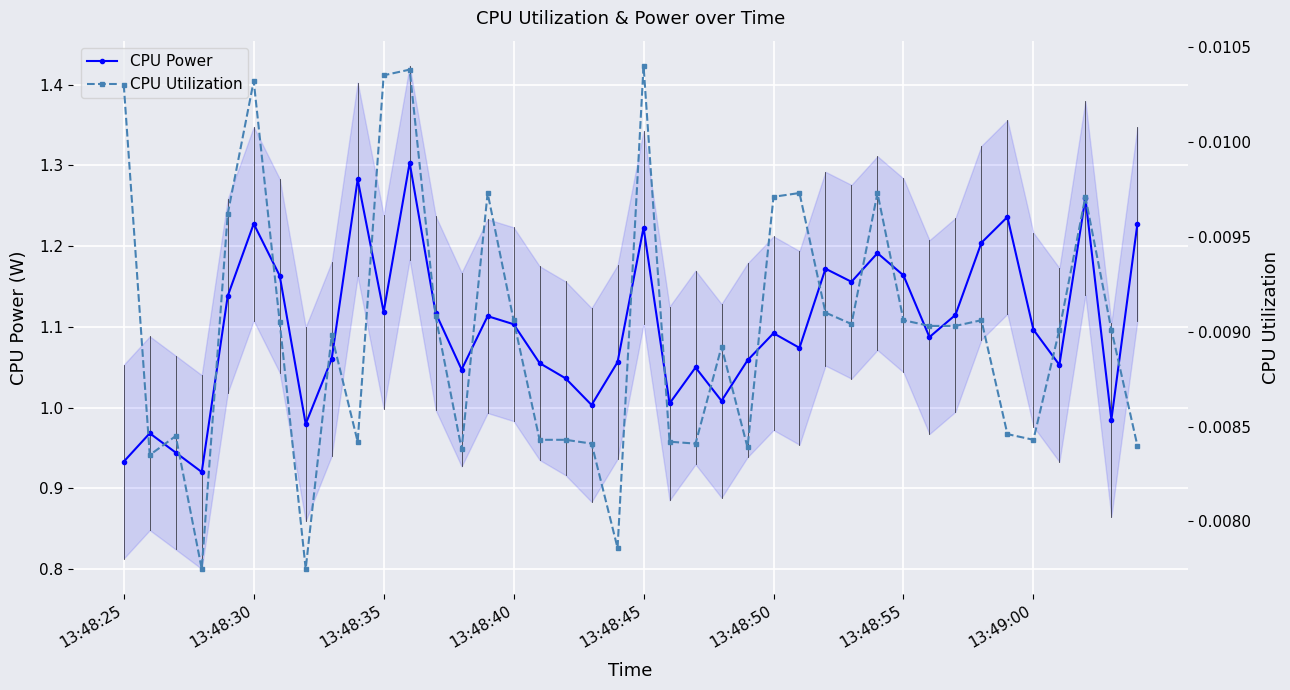

In CPU Power, how many points are higher than both neighbors (excluding endpoints)?

12